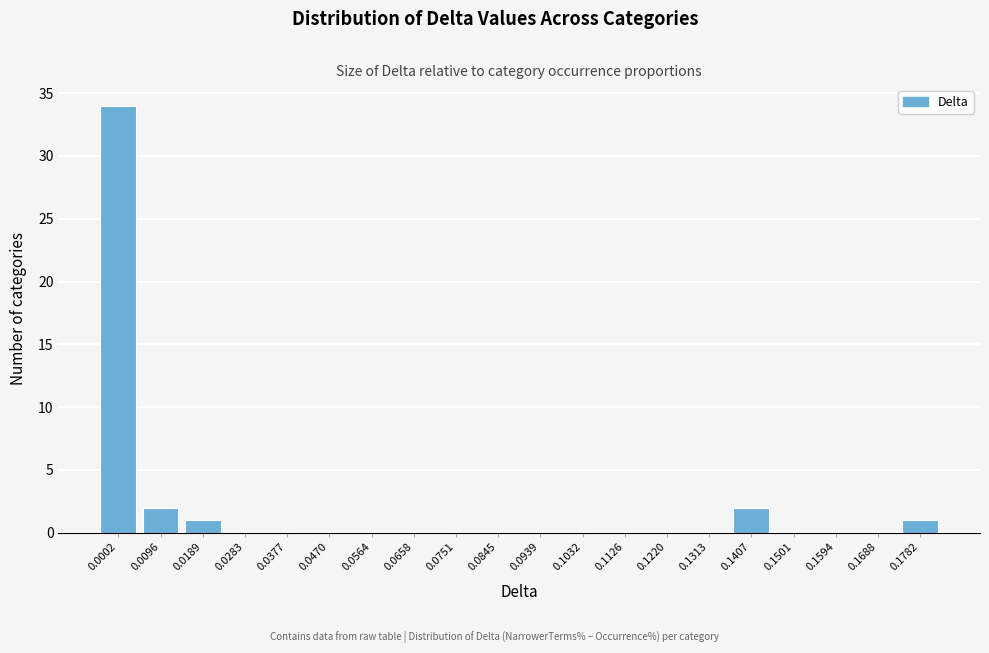

Reading right to left, list all the values displayed in this chart.

0.1782=1	0.1688=0	0.1594=0	0.1501=0	0.1407=2	0.1313=0	0.1220=0	0.1126=0	0.1032=0	0.0939=0	0.0845=0	0.0751=0	0.0658=0	0.0564=0	0.0470=0	0.0377=0	0.0283=0	0.0189=1	0.0096=2	0.0002=34